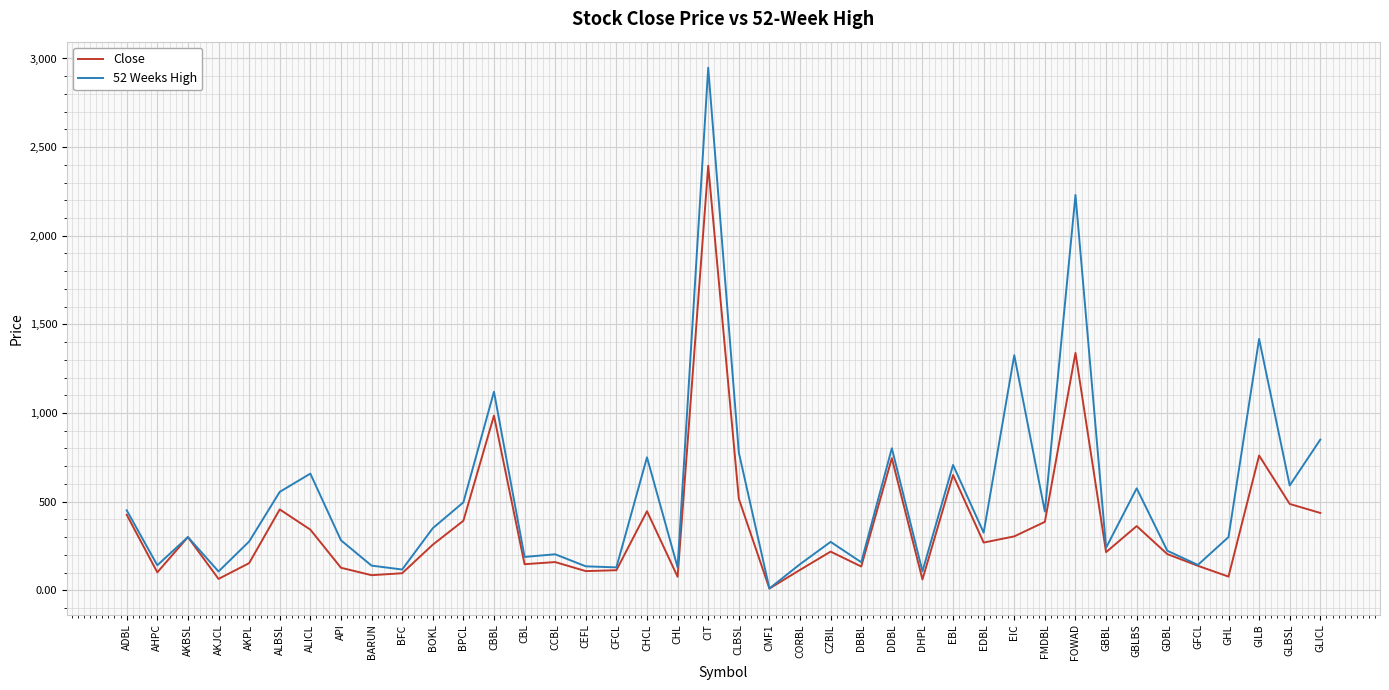

The 52 Weeks High series shows 1999.8 at CBBL. True or false?

False